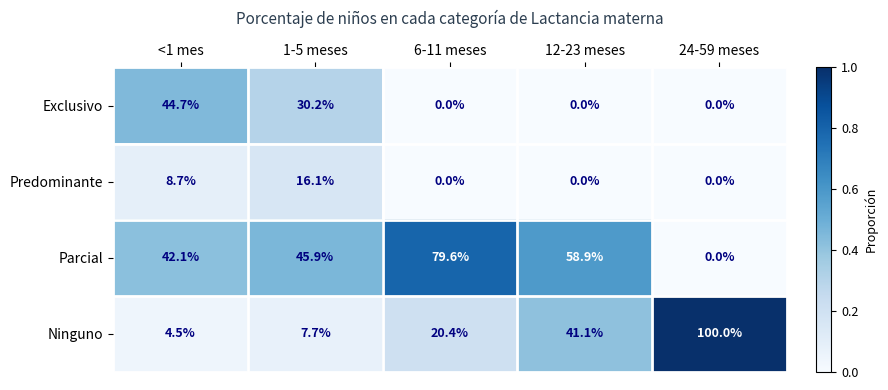

What is the total value across all series at 6-11 meses?

100.0